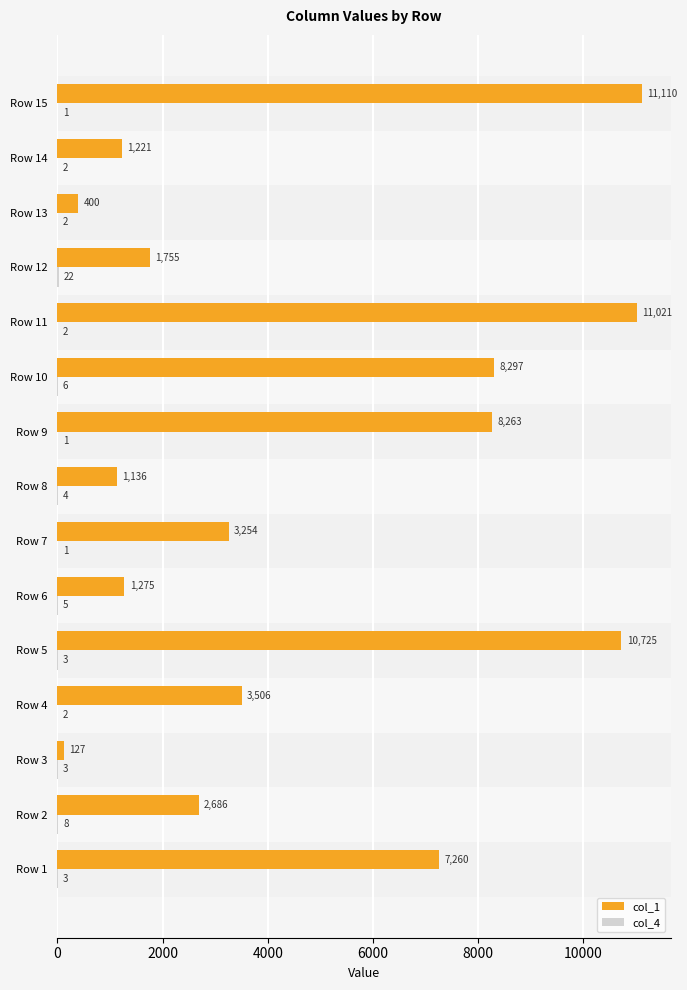

Which series has the largest total across all categories?

col_1